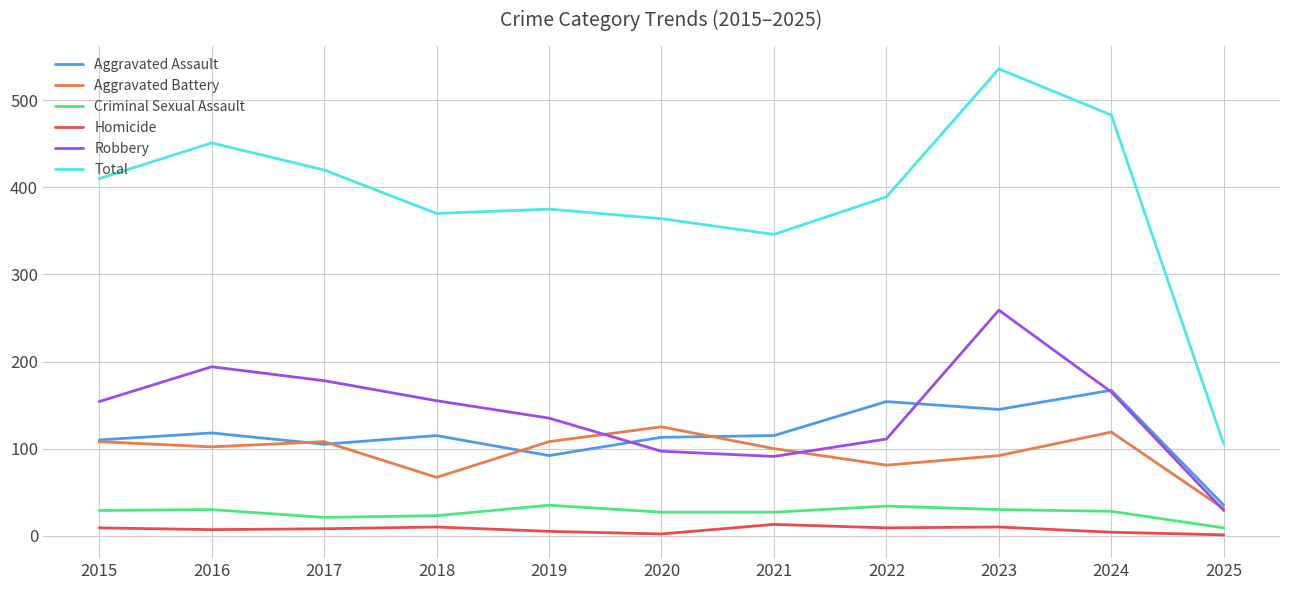

Rank the series by their maximum value, from lowest to highest.

Homicide, Criminal Sexual Assault, Aggravated Battery, Aggravated Assault, Robbery, Total